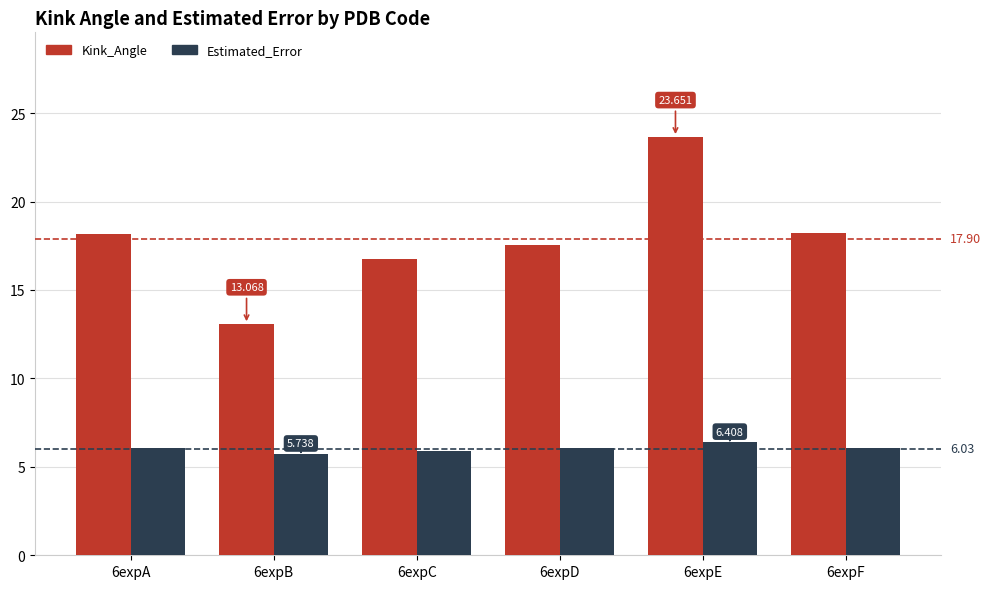

True or false: Kink_Angle has a value of 16.7 at 6expC.

True